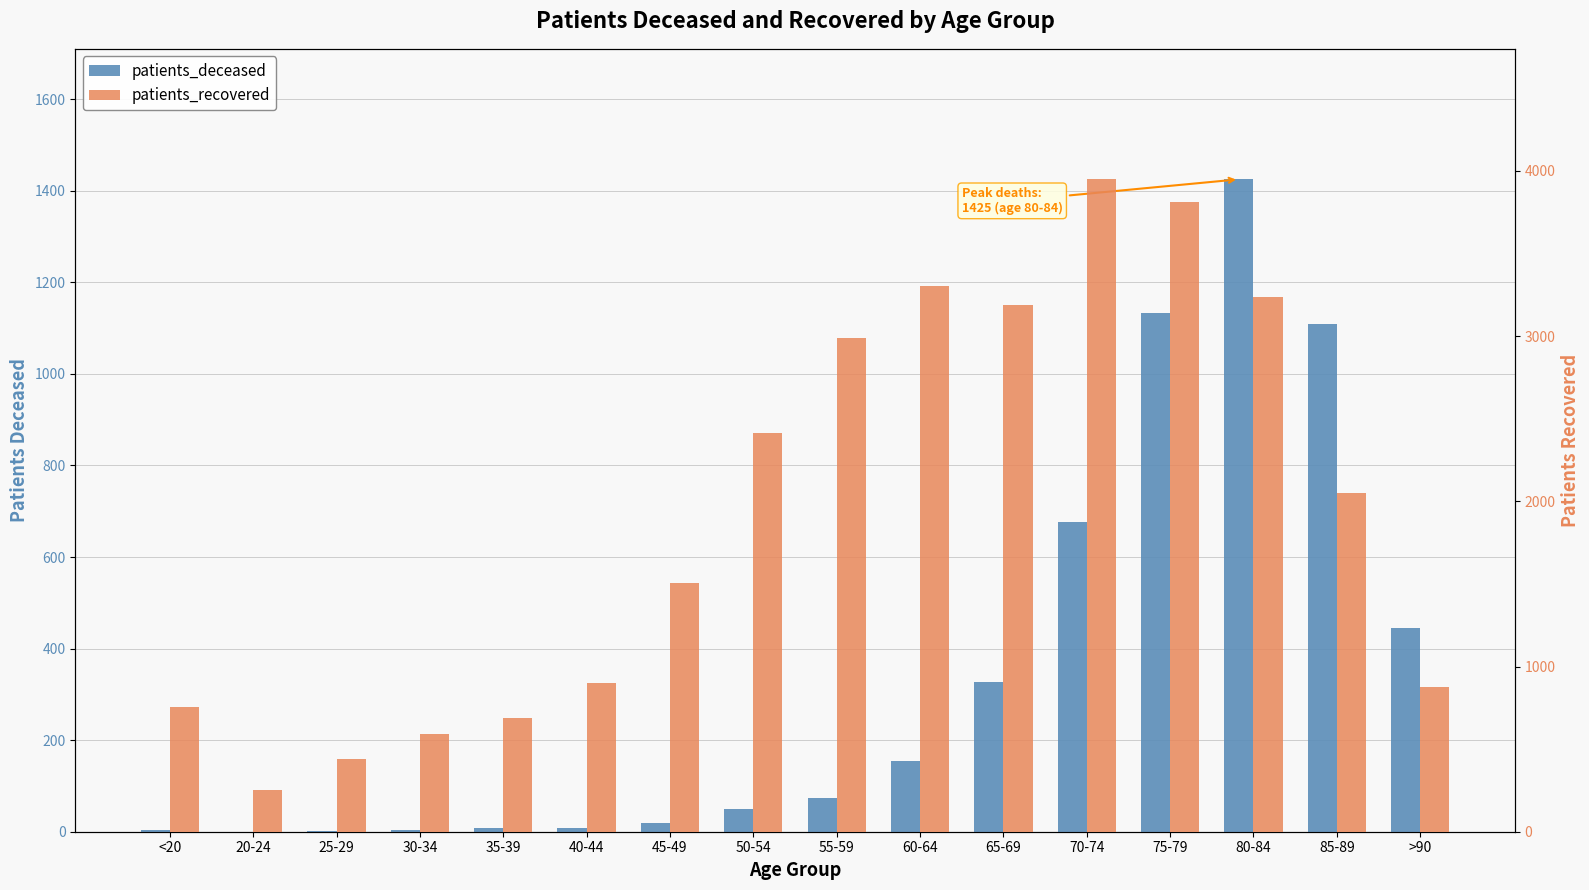

Is the value of patients_deceased at 40-44 greater than the value of patients_recovered at <20?

No